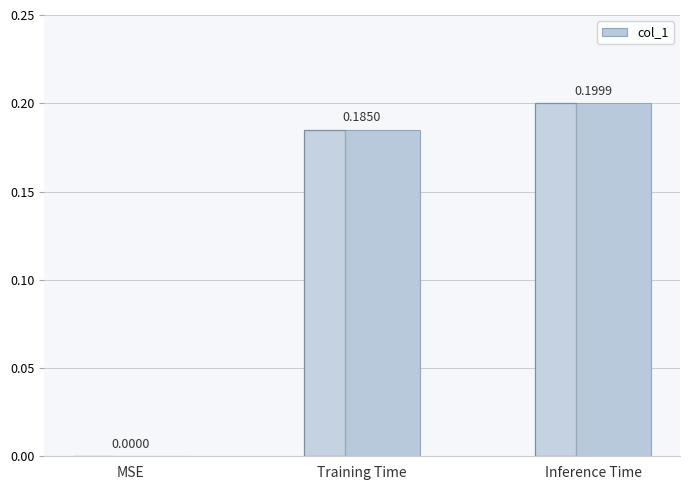

The chart shows a value of 0.1 at MSE. True or false?

False